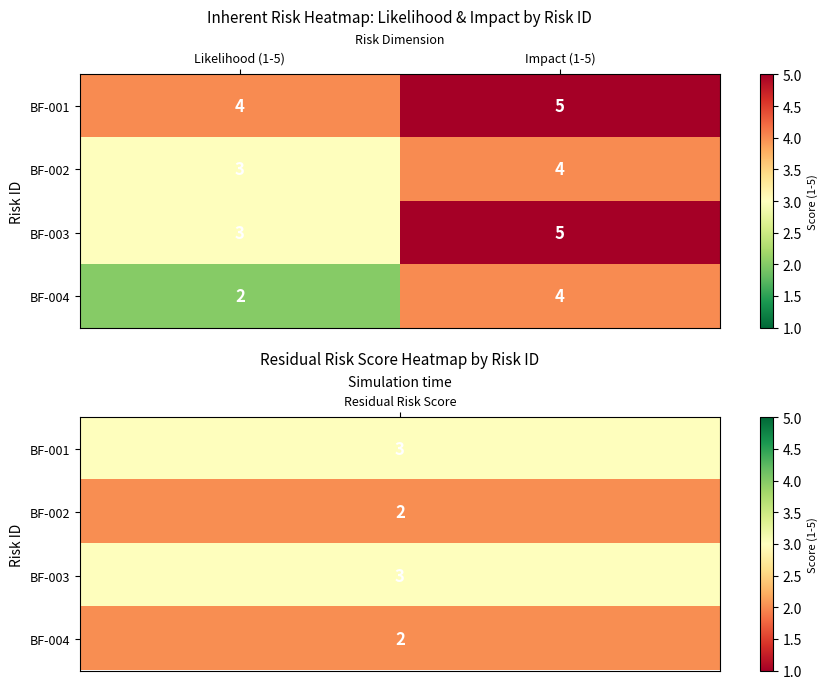

Count the number of data series in this chart.

4